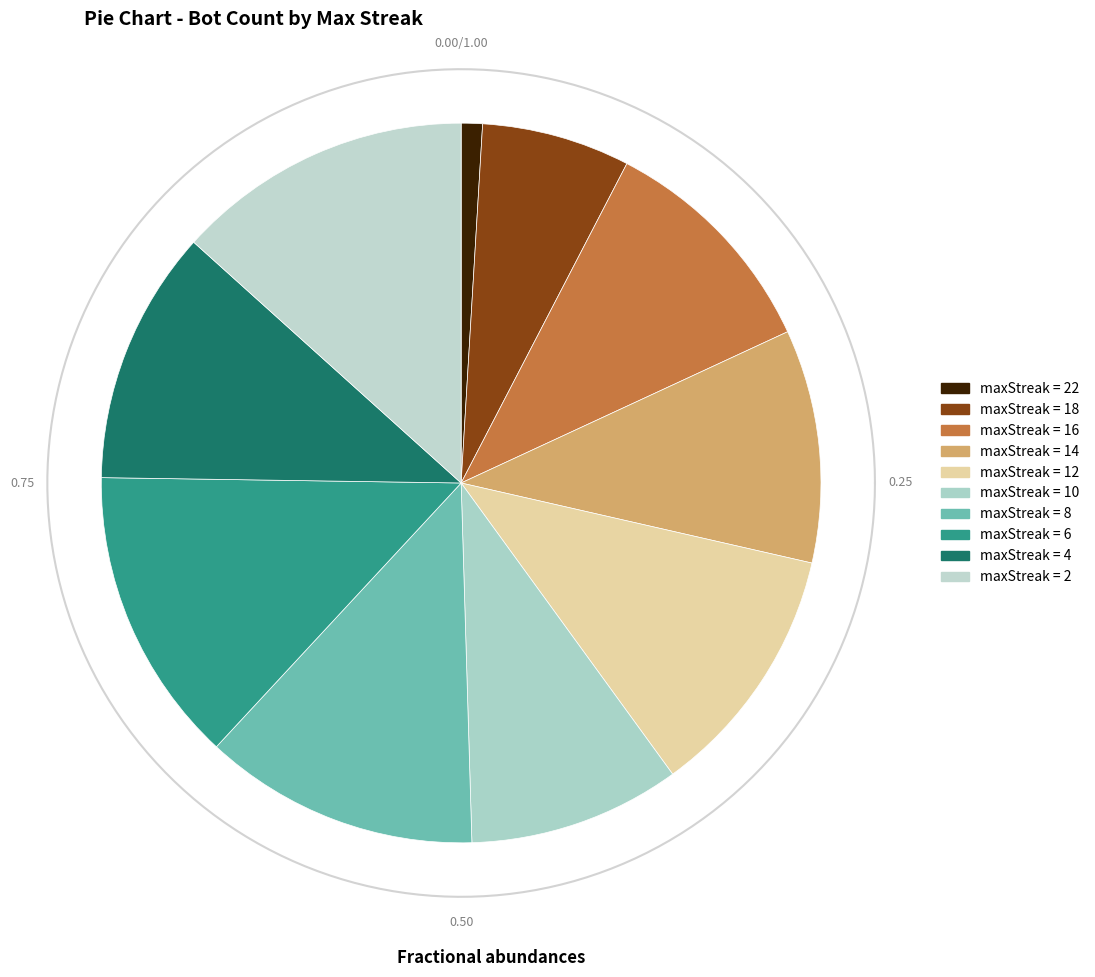

Which slice is the largest?

6